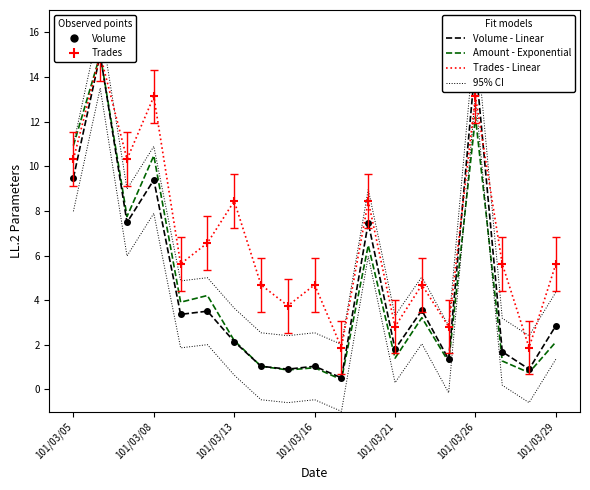

Reading right to left, what are all the values shown in this chart?

Volume (col_1): 2.9	0.9	1.7	14.7	1.4	3.5	1.8	7.5	0.5	1.0	0.9	1.0	2.1	3.5	3.4	9.4	7.5	15.0	9.5
Amount (col_2): 2.1	0.8	1.3	12.2	1.2	3.2	1.4	6.5	0.4	1.0	0.9	1.0	2.2	4.2	3.9	10.5	7.7	15.0	10.9
Trades (col_8): 5.6	1.9	5.6	13.1	2.8	4.7	2.8	8.4	1.9	4.7	3.8	4.7	8.4	6.6	5.6	13.1	10.3	15.0	10.3
95% CI: 4.4	2.4	3.2	16.2	2.9	5.0	3.3	9.0	2.0	2.5	2.4	2.5	3.6	5.0	4.9	10.9	9.0	16.5	11.0